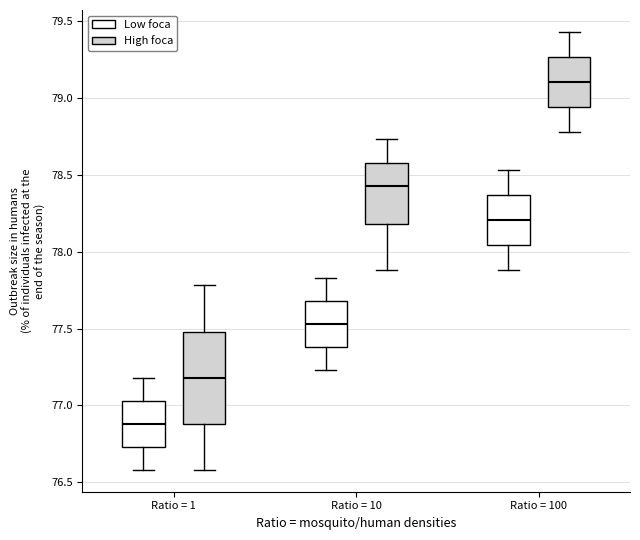

Which box's median line is the lowest?

Ratio = 1 (Low foca)